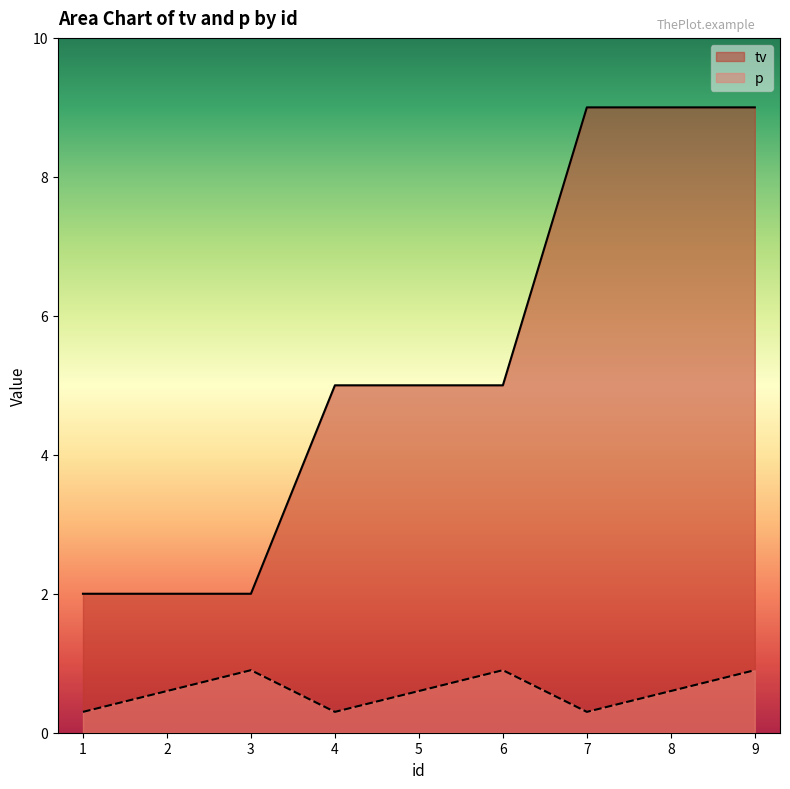

How many interior local valleys does the p series have?

2